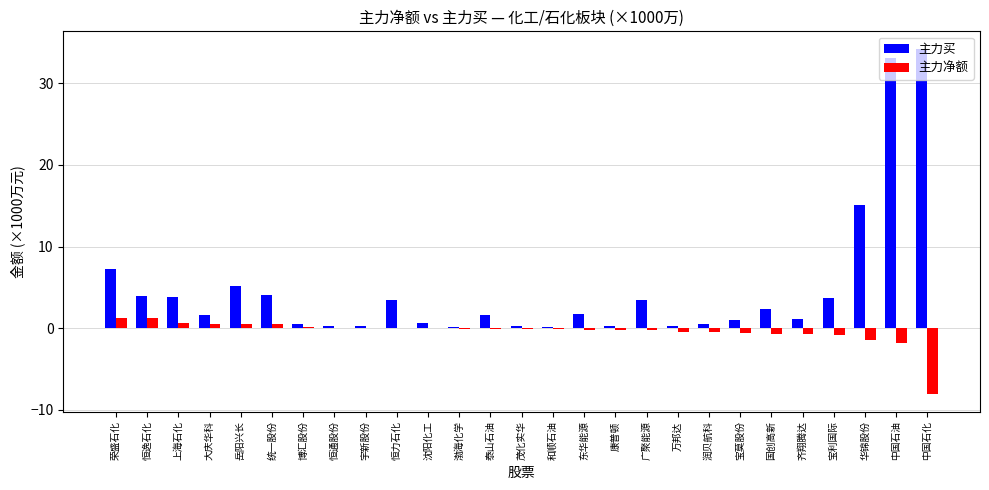

Which category has the highest value across all series?

中国石化